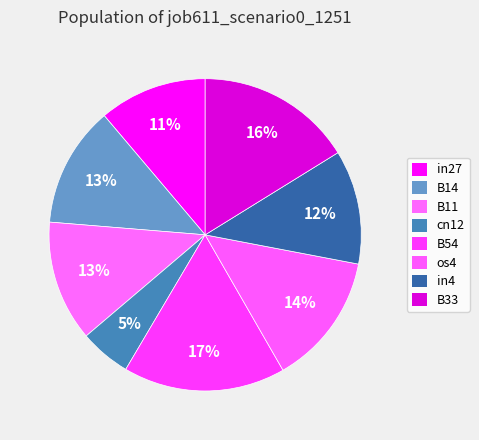

Count the number of slices in the pie.

8